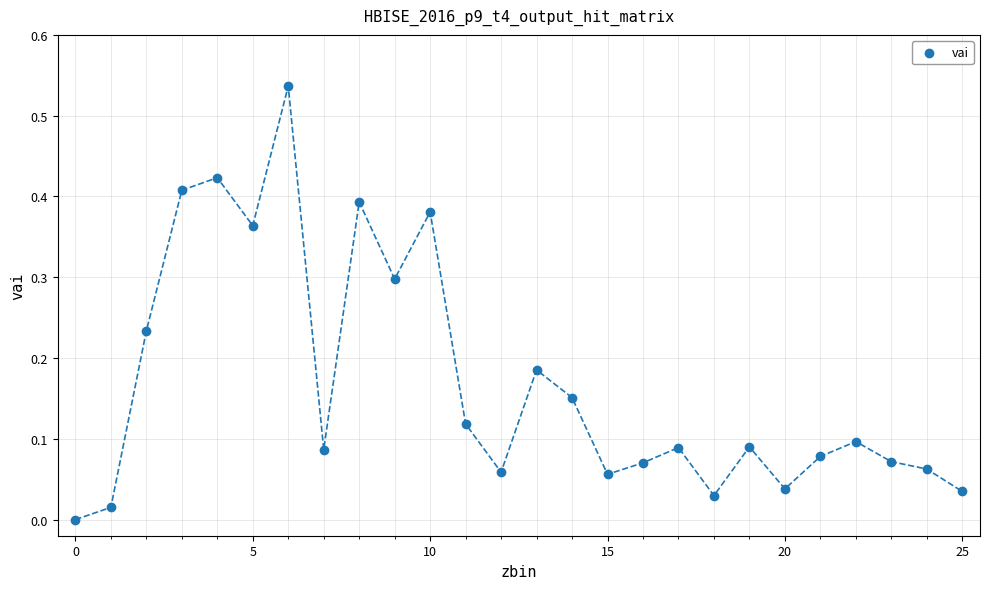

How many data points are displayed?

26